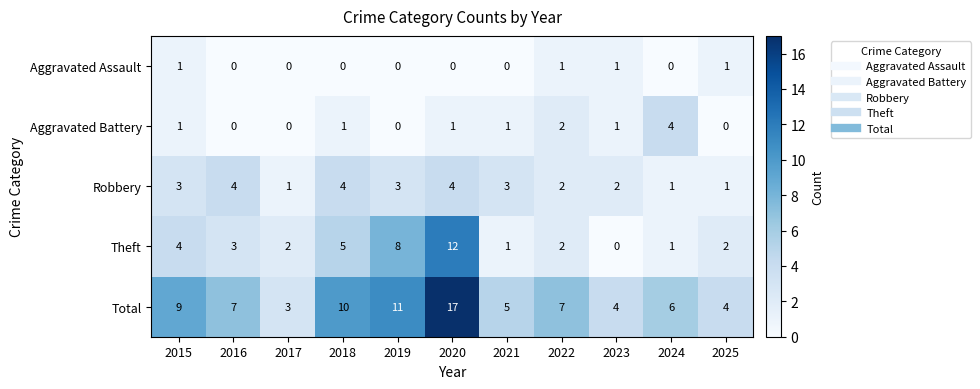

Is it true that Aggravated Battery equals 2 at 2022?

True